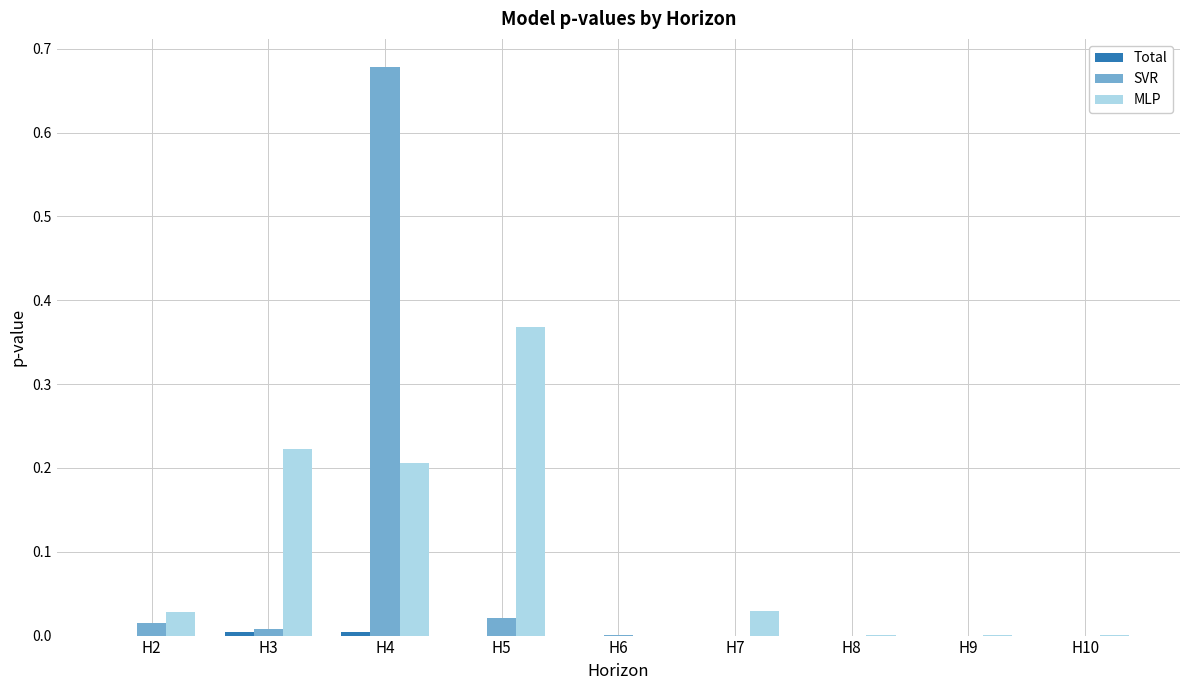

At which category is the sum across all series the highest?

H4